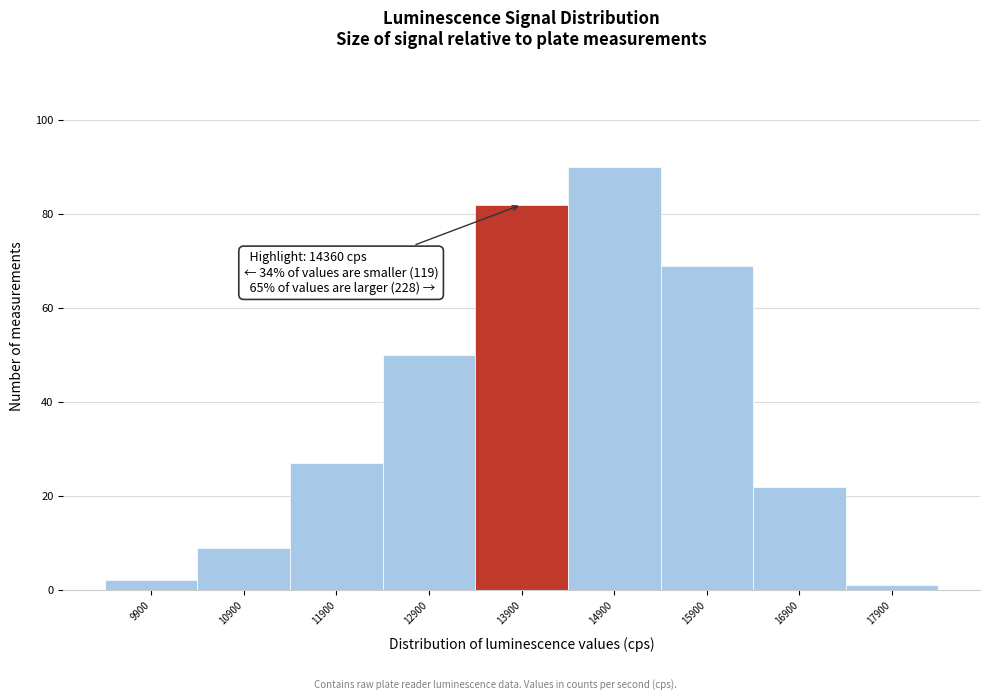

Reading right to left, extract all data points from this chart.

1	22	69	90	82	50	27	9	2